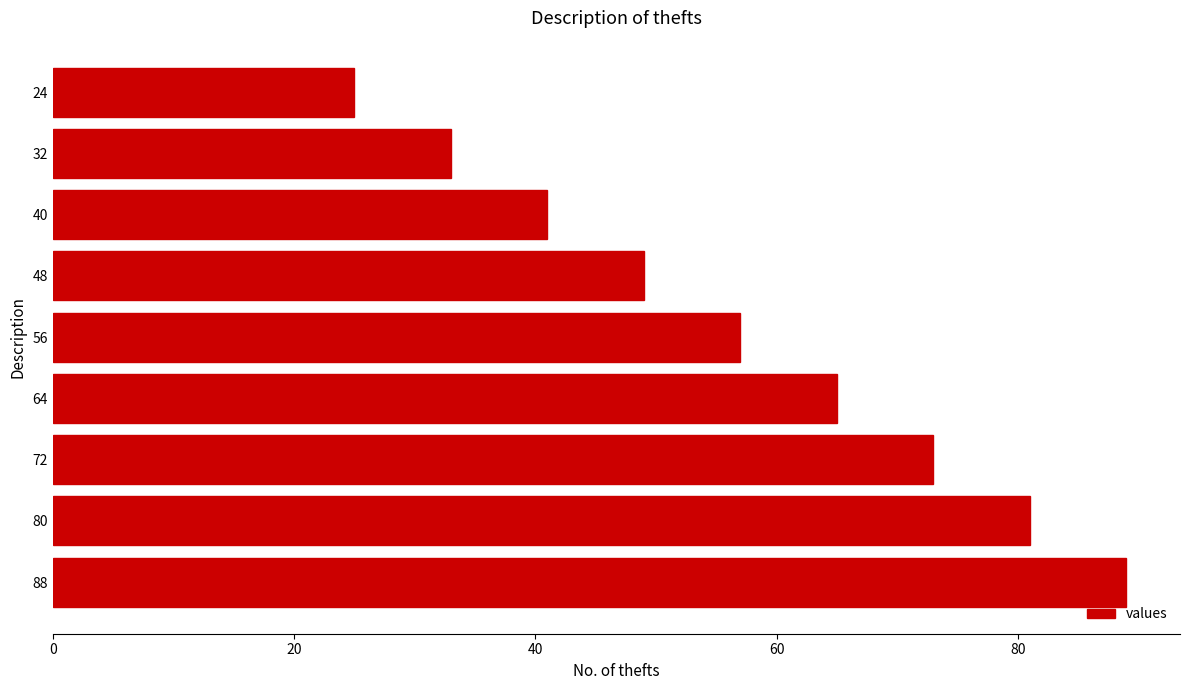

Count the number of categories in the chart.

9